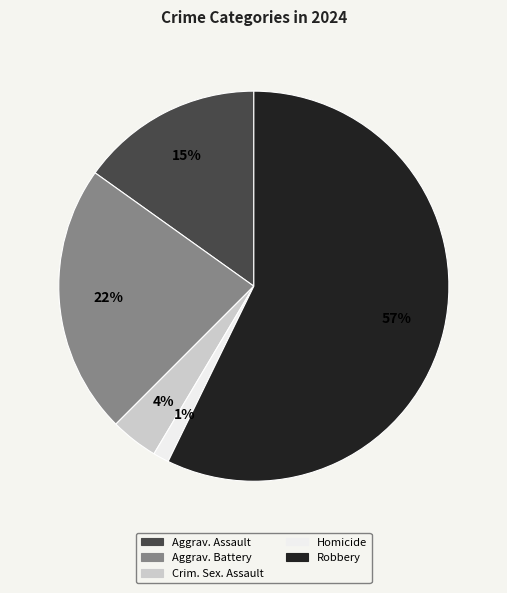

To the nearest percent, what is the average slice percentage?

20%